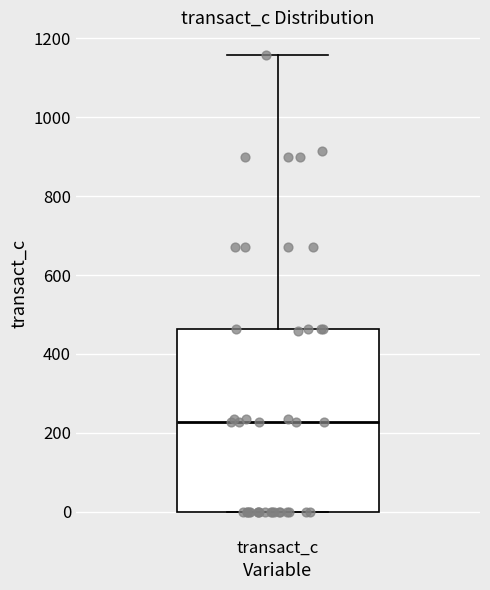

Where does the median line of the box for transact_c sit on the y-axis? The values are not printed on the chart, so give them approximately, as read against the axis.

220